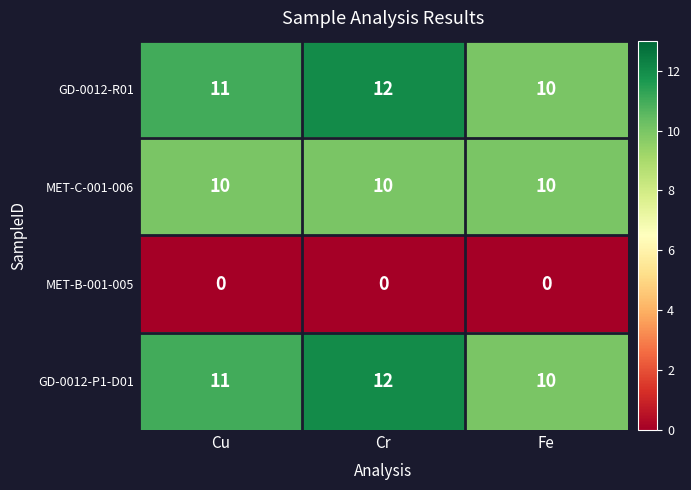

How many data points does each series have?

3